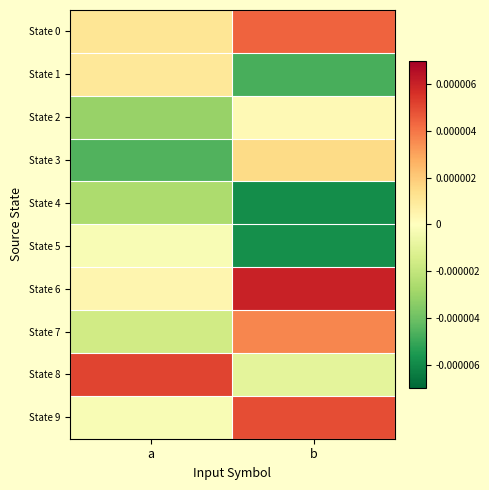

Rank the series at a from lowest to highest value.

State 3, State 2, State 4, State 7, State 5, State 9, State 6, State 1, State 0, State 8